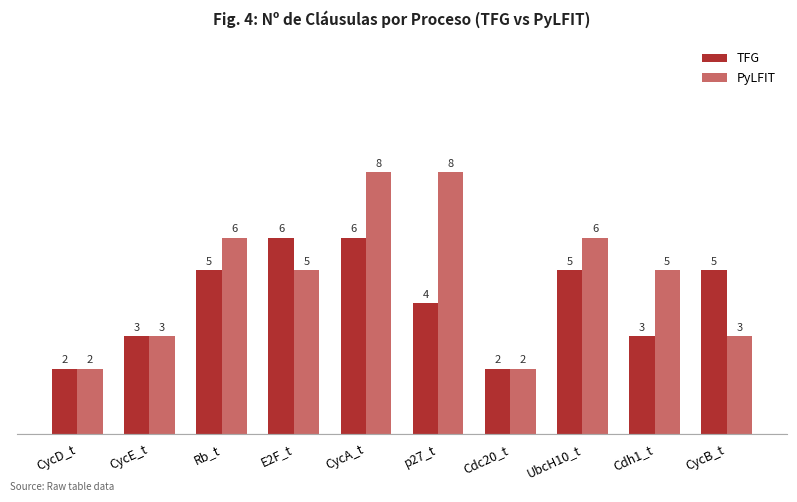

Which series has the widest spread of values?

PyLFIT